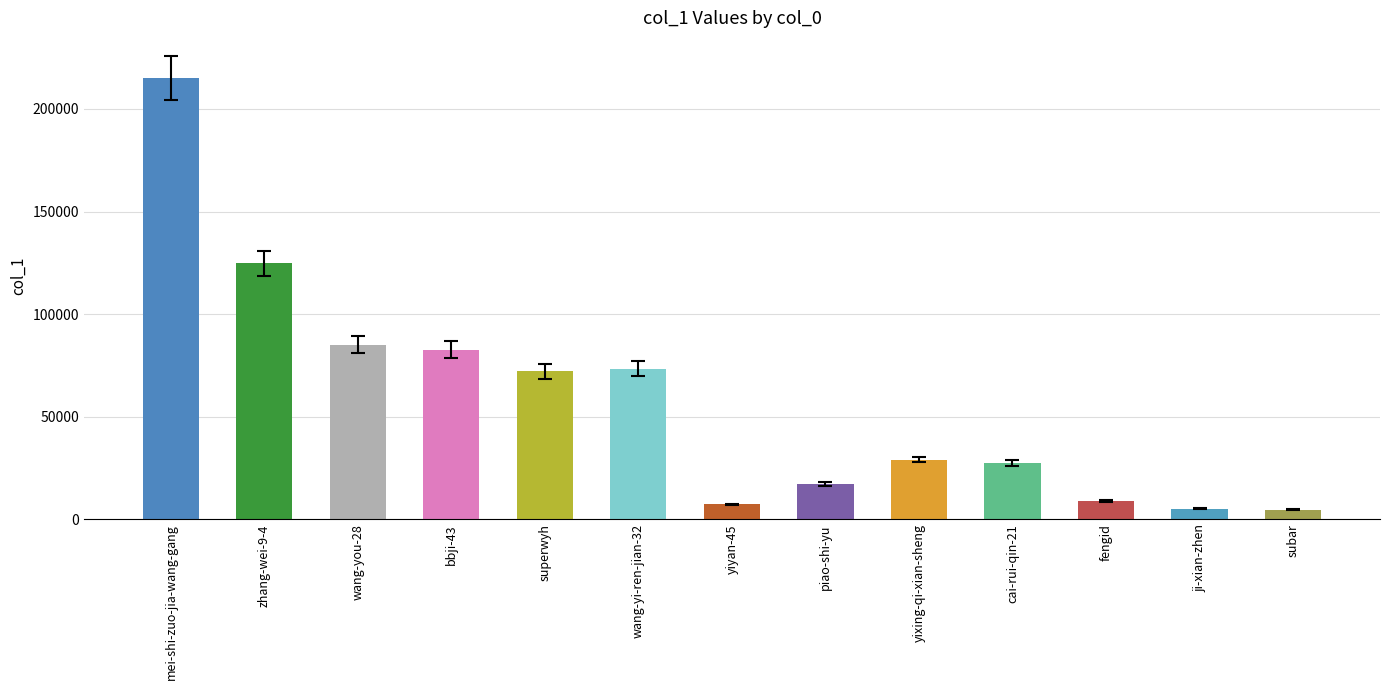

What is the maximum value shown in the chart?

215232